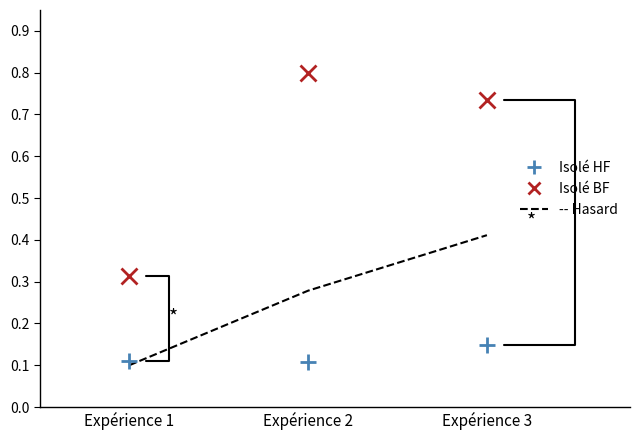

What is the greatest value displayed?

0.8